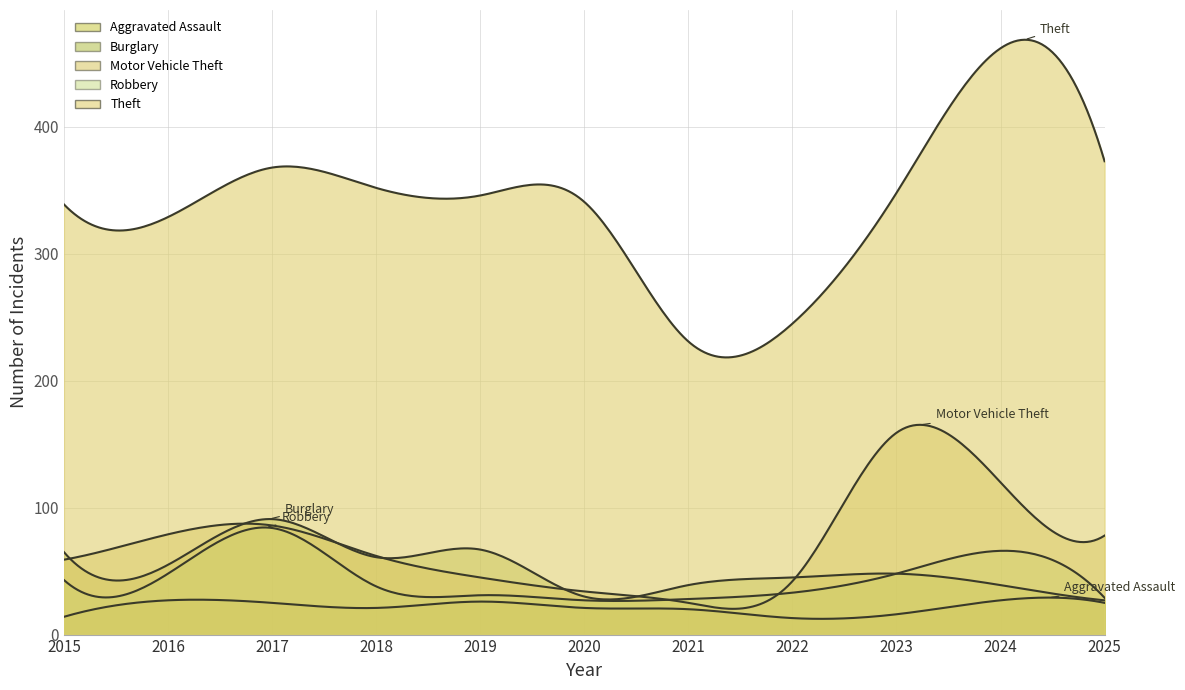

Rank the series at 2021 from lowest to highest value.

Aggravated Assault, Motor Vehicle Theft, Robbery, Burglary, Theft